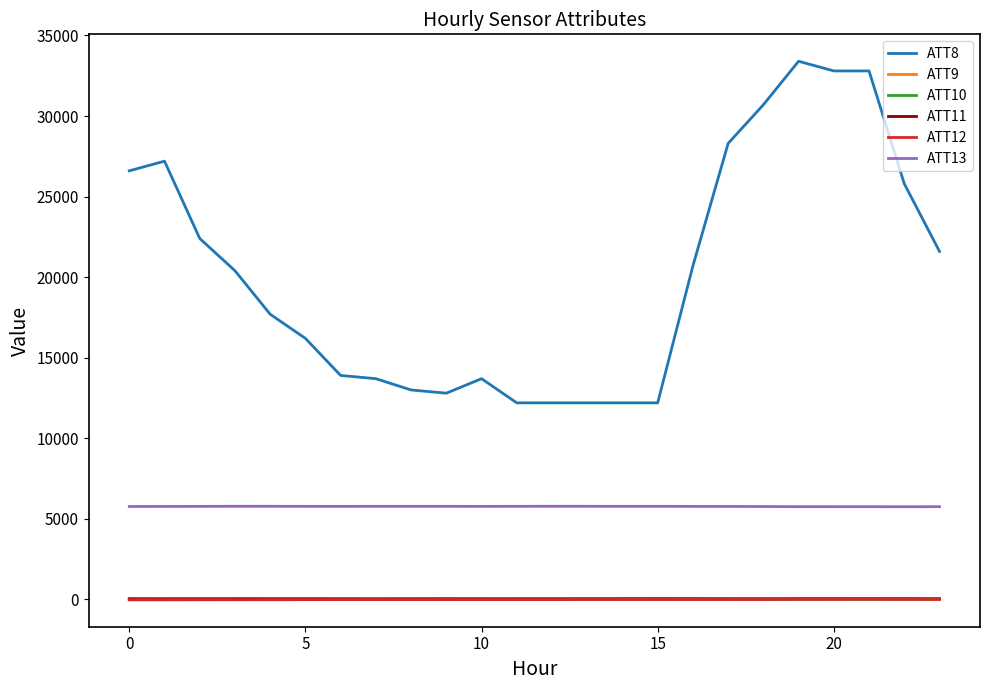

True or false: ATT10 and ATT8 intersect in this chart.

False